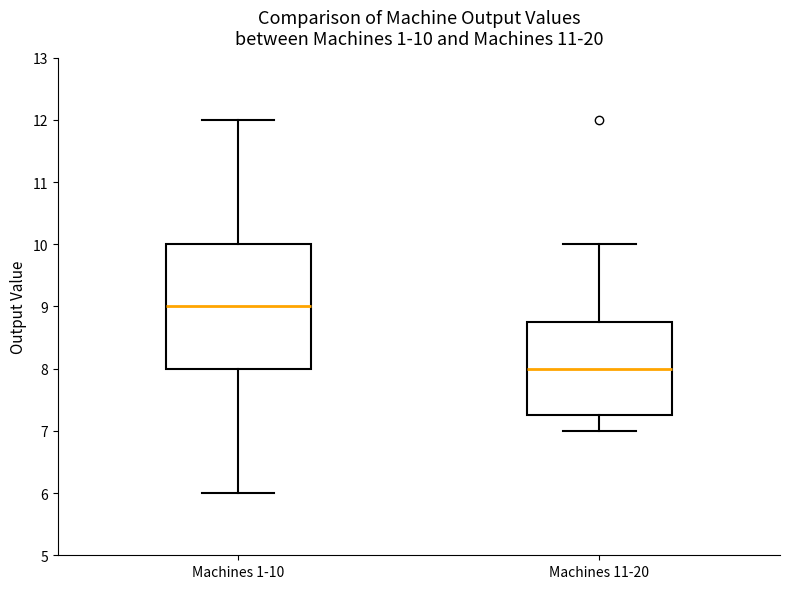

Which box has the highest median line?

Machines 1-10